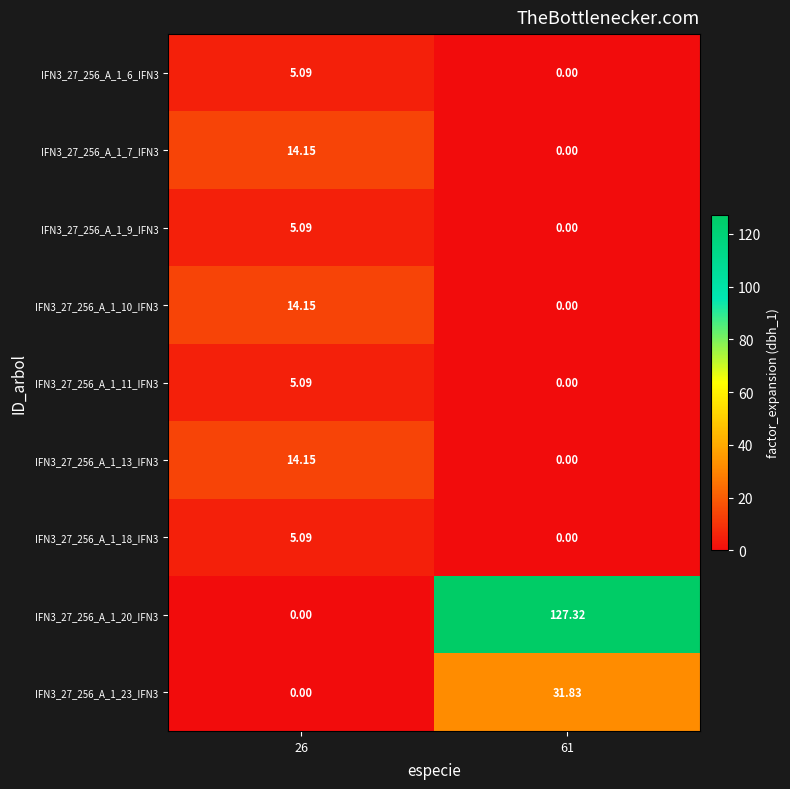

How many values in the IFN3_27_256_A_1_10_IFN3 series are below 14?

1